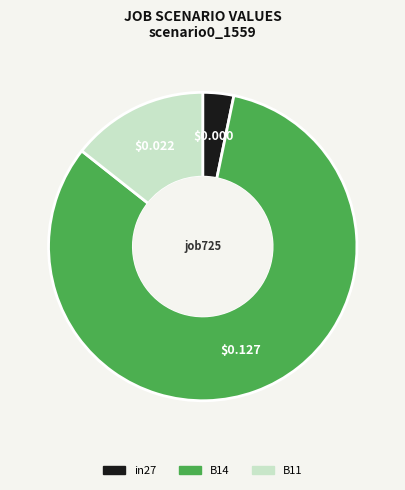

Rank the categories by value from lowest to highest.

in27, B11, B14